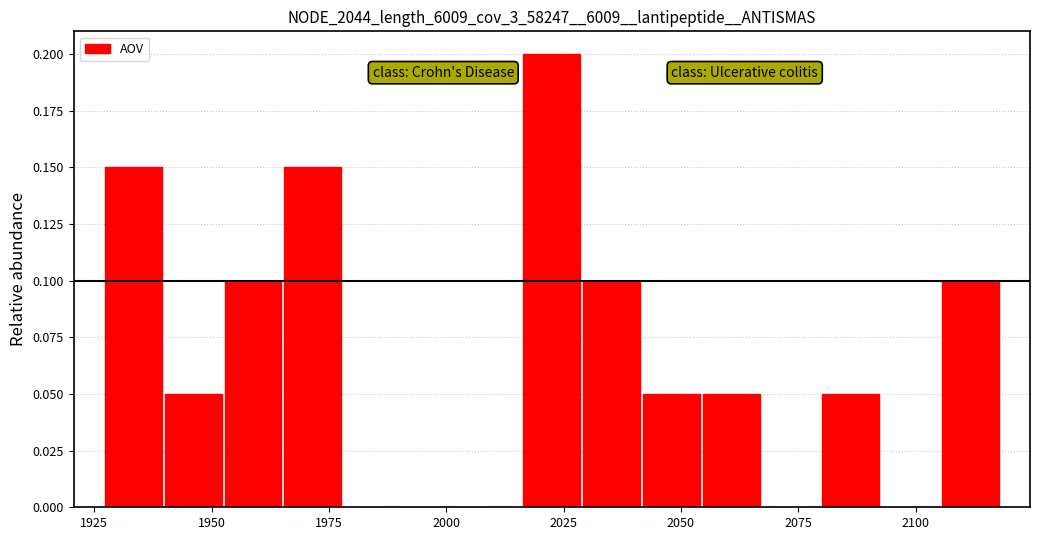

Read against the x-axis, roughly where is the centre of the tallest bar?

2025